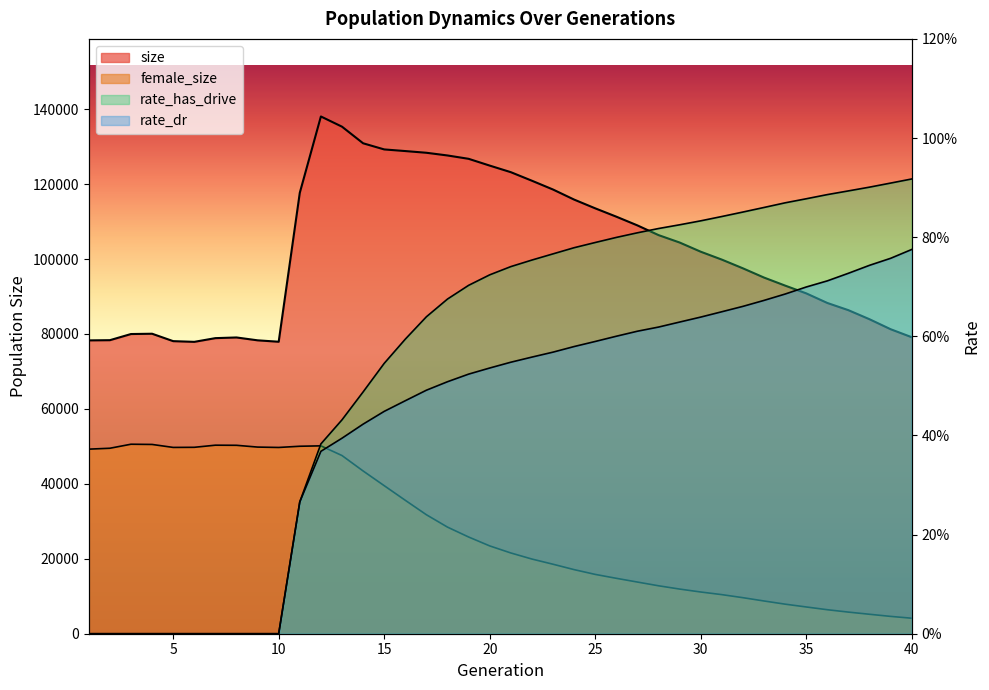

Is it true that rate_dr equals 0.7 at 37?

True